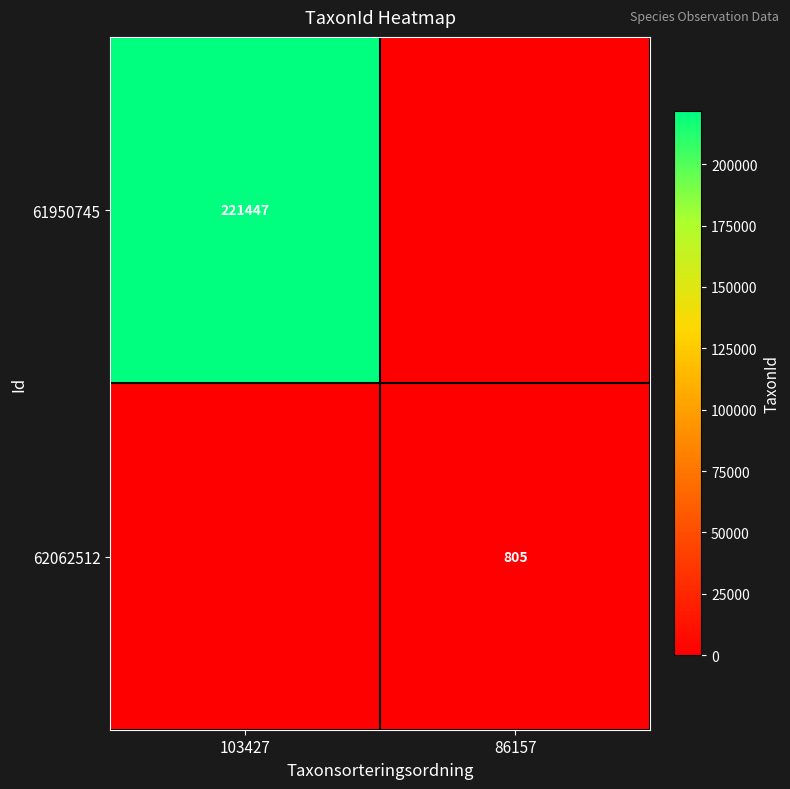

What is the difference between the highest and lowest values at 103427?

221447